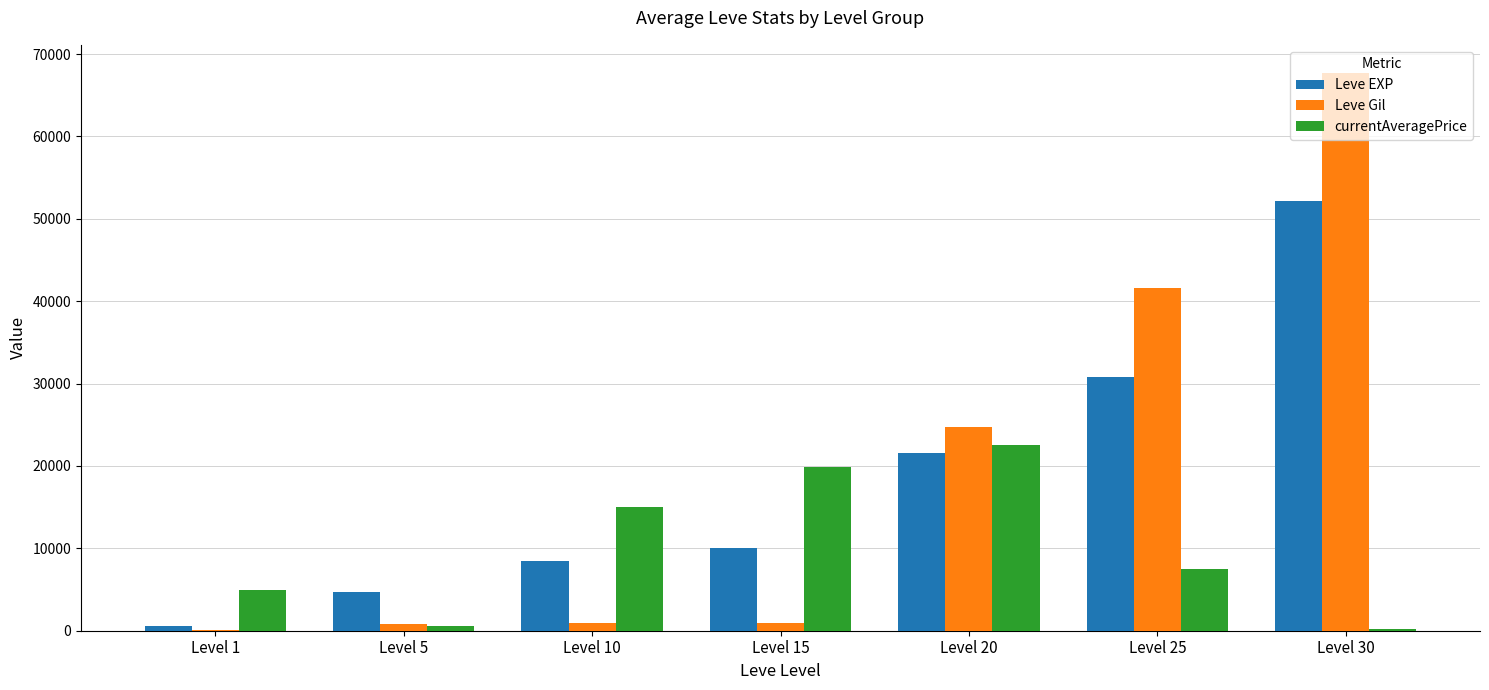

Are the bars grouped side by side (vs. stacked)?

Yes